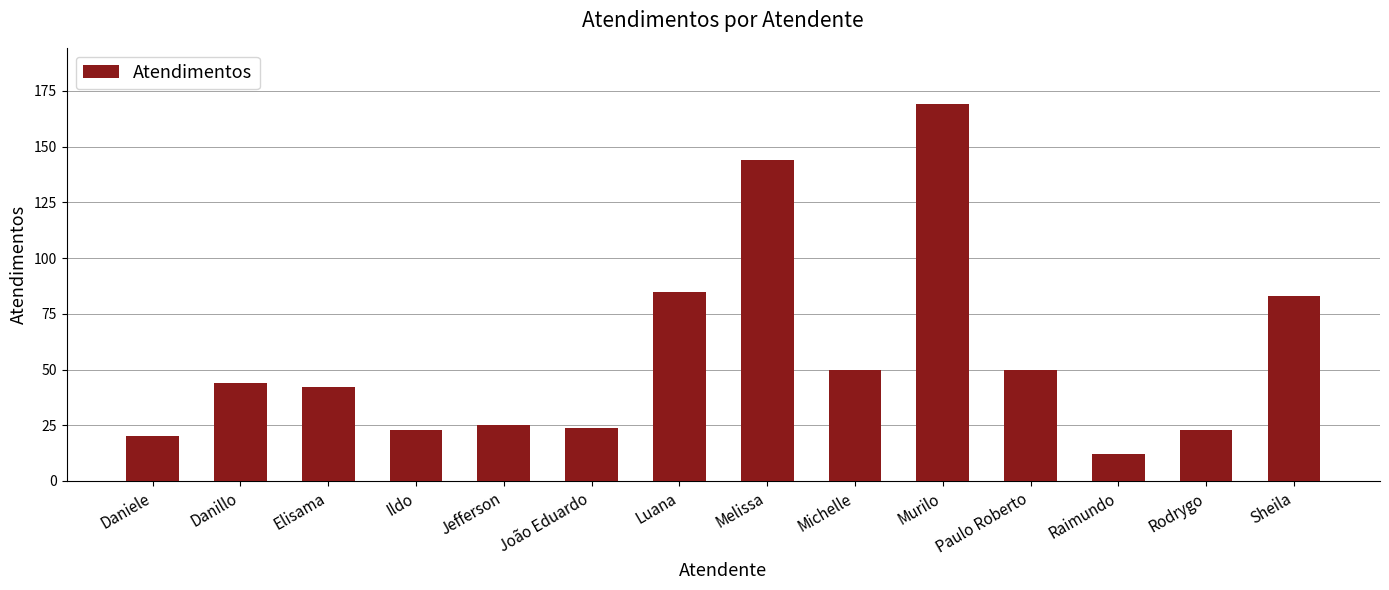

What is the ratio of the value at Jefferson to the value at Raimundo?

2.1